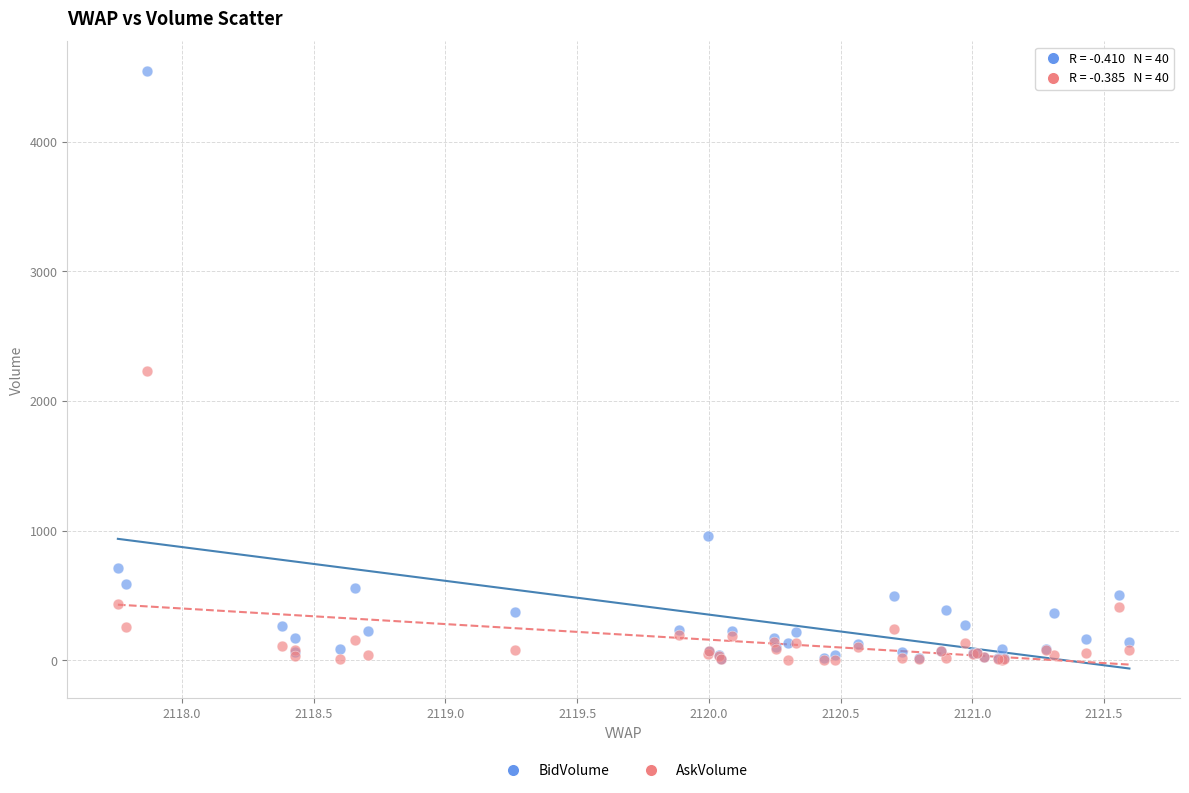

In the AskVolume series, what Y value is closest to 1118?

433